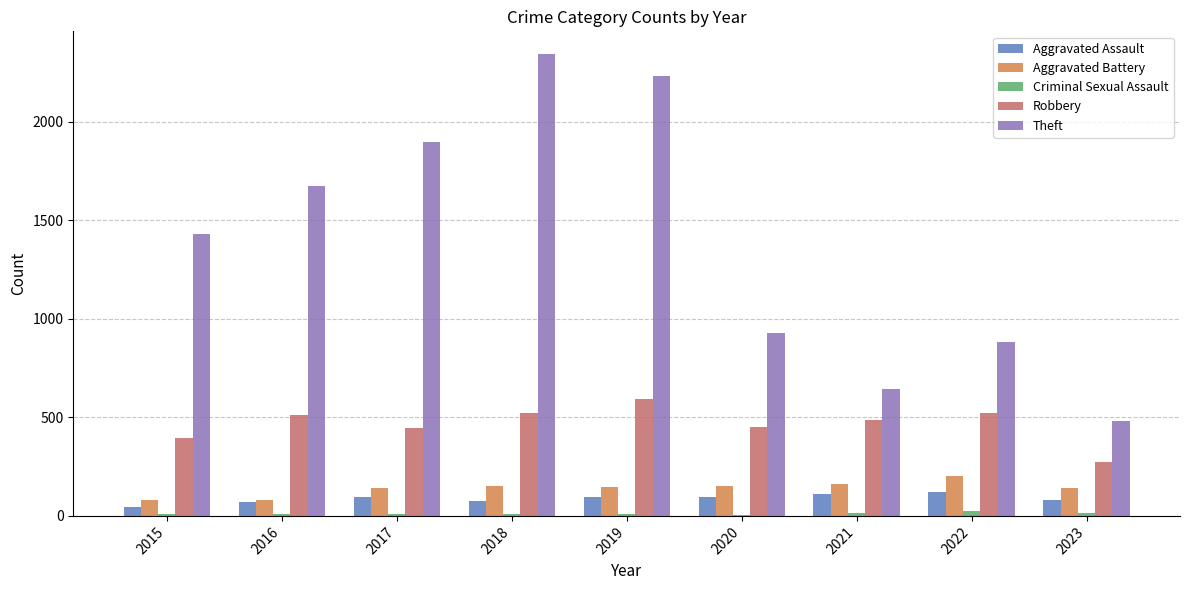

What is the difference between the Theft values at 2021 and 2020?

288